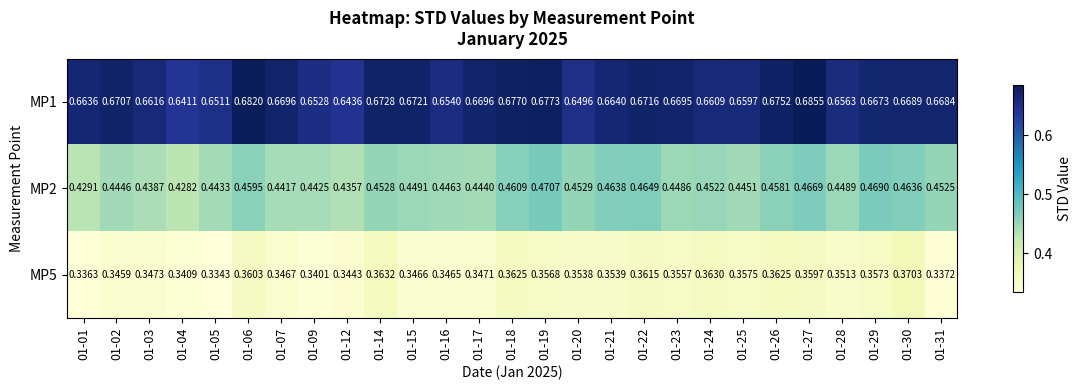

Is the value of MP2 at 01-18 greater than the value of MP5 at 01-07?

Yes